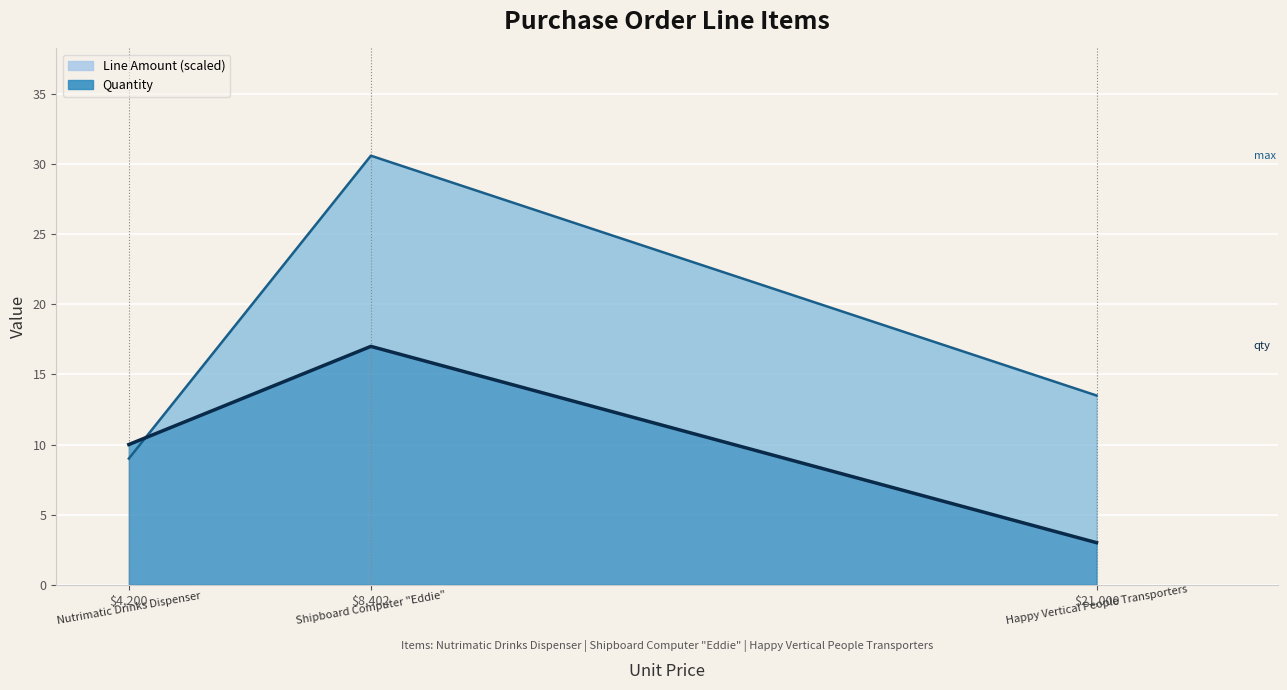

The value of Line Amount at $4,200 is 14.1. True or false?

False